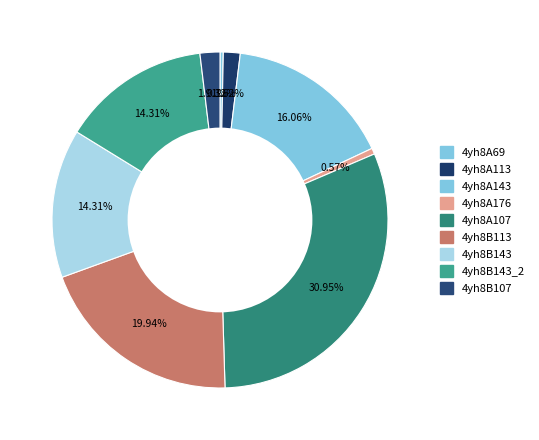

Which category has the smallest portion of the pie?

4yh8A69